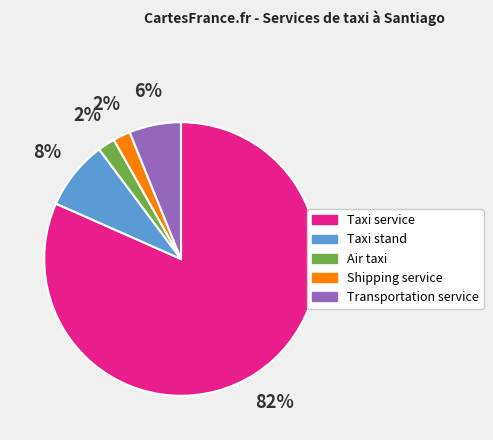

What is the largest slice in the pie chart?

Taxi service